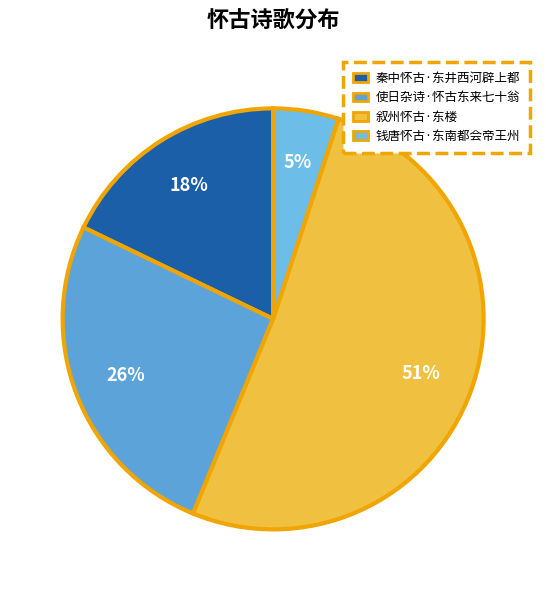

Rank the categories by value from highest to lowest.

叙州怀古·东楼, 使日杂诗·怀古东来七十翁, 秦中怀古·东井西河辟上都, 钱唐怀古·东南都会帝王州